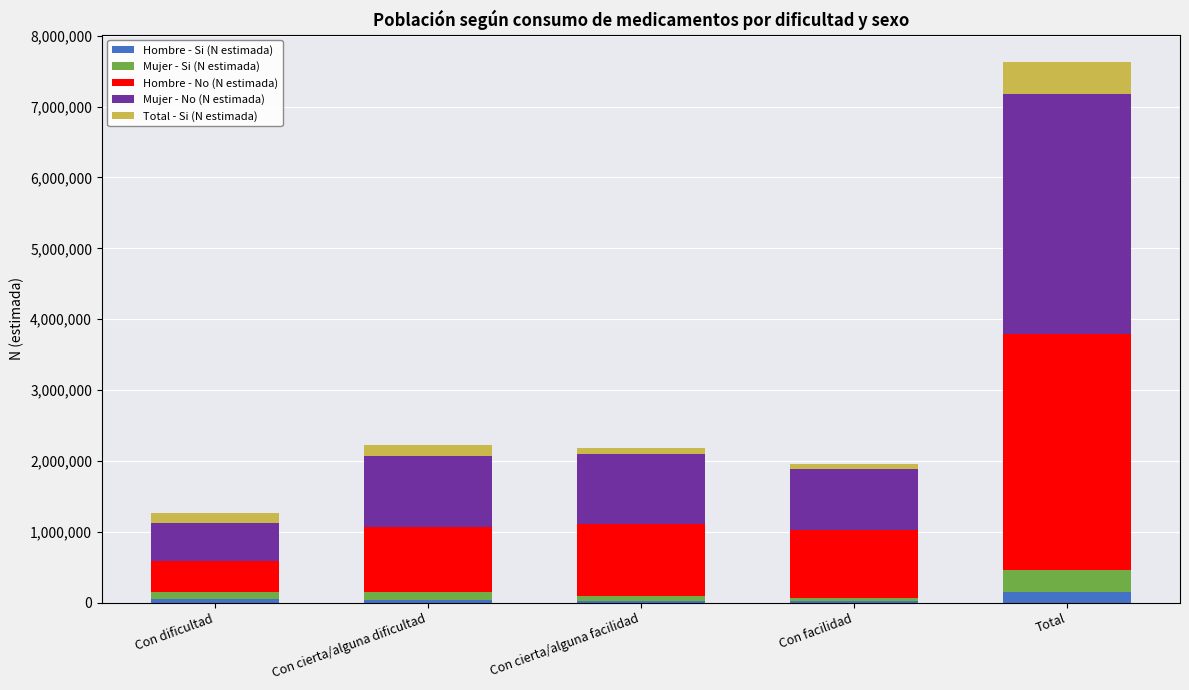

At which category is the sum across all series the highest?

Total